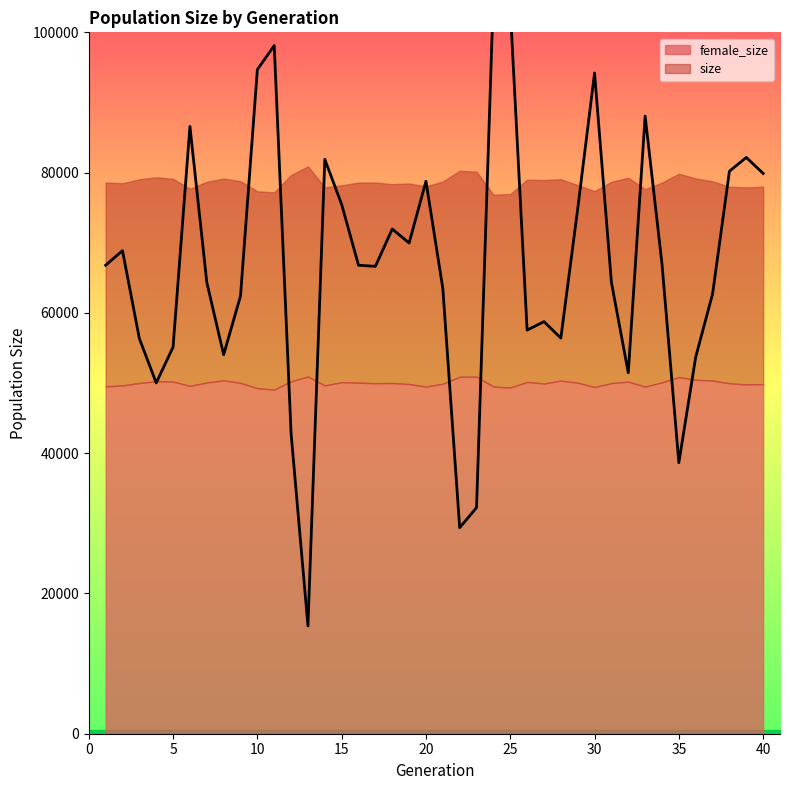

What is the sum of all values?

2670813.4